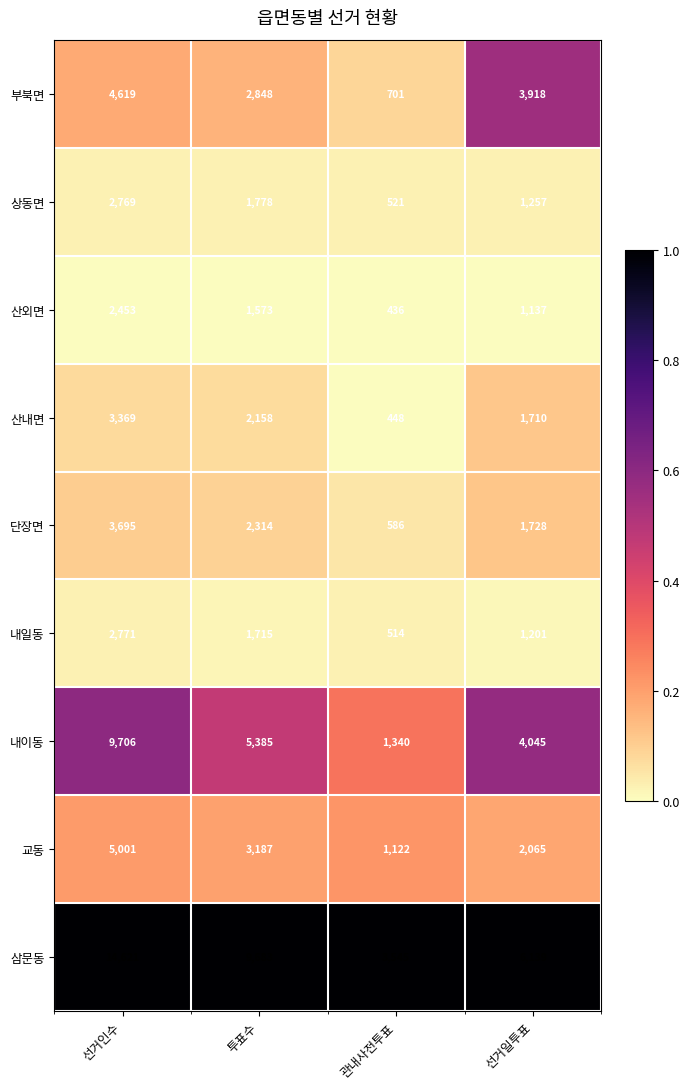

Is it true that 교동 equals 1727 at 관내사전투표?

False